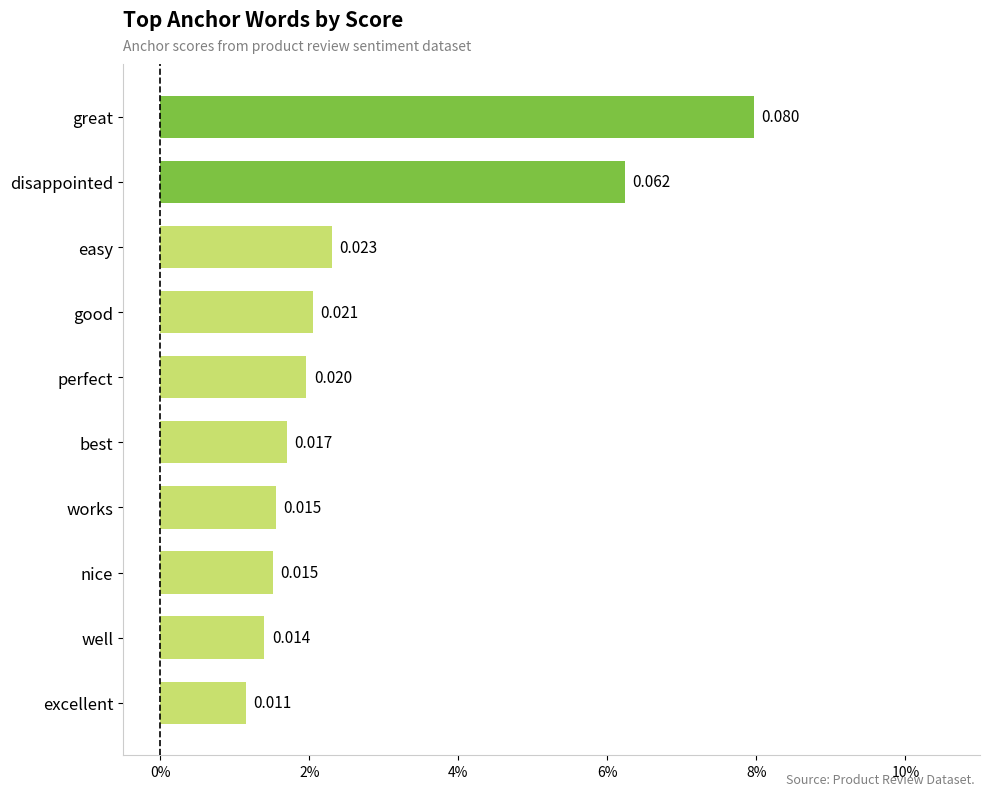

Does the chart contain any negative values?

No